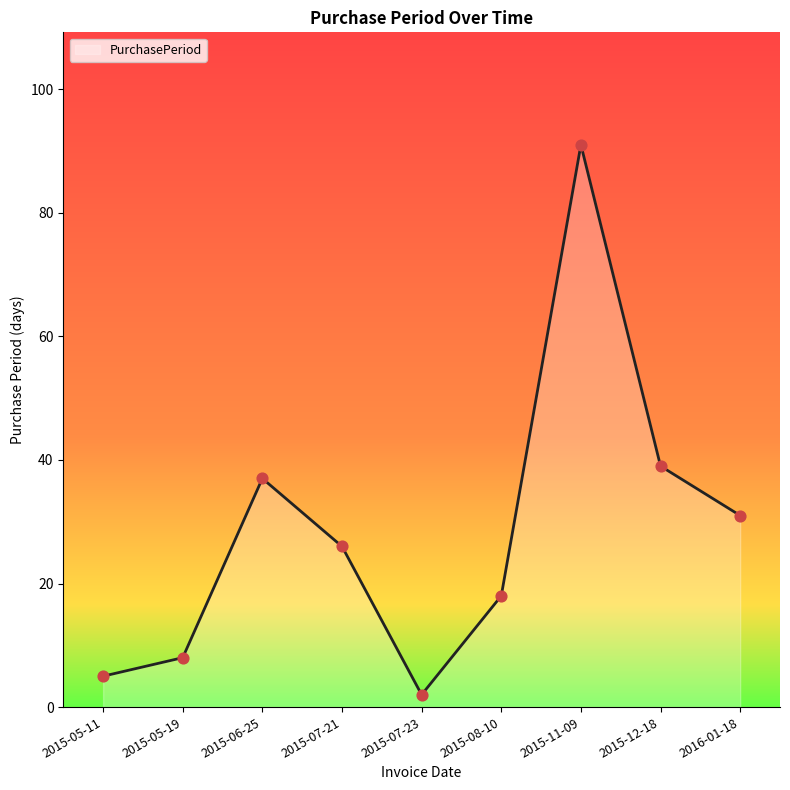

What is the ratio of the value at 2015-05-11 to the value at 2015-06-25?

0.1